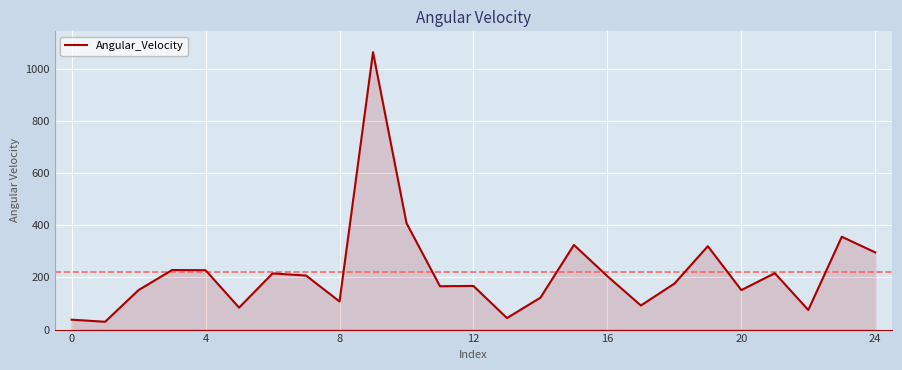

What is the sum of all values?

5473.4